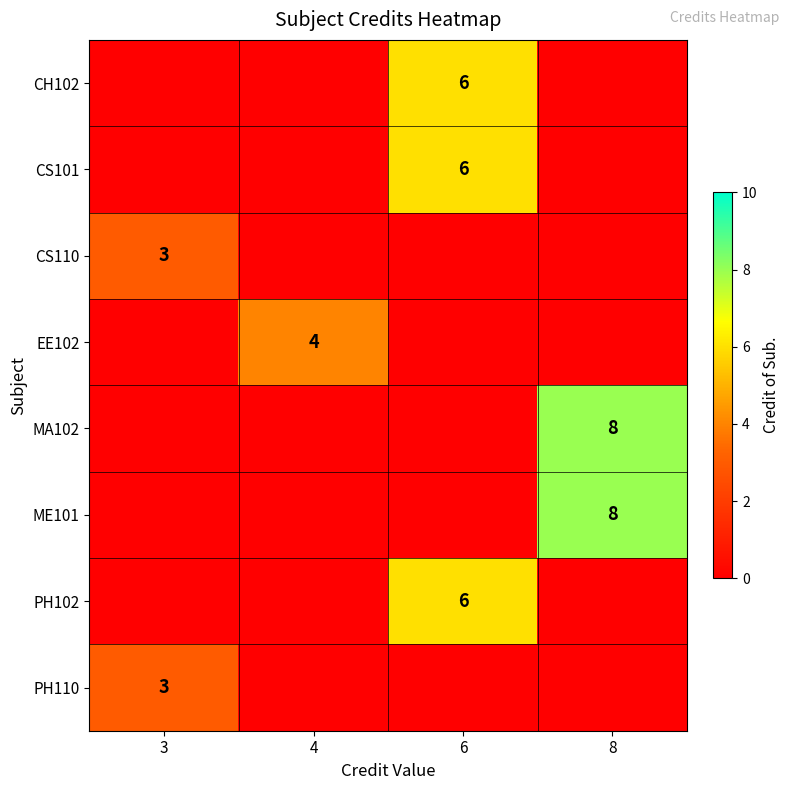

The value of PH110 at 3 is 1. True or false?

False